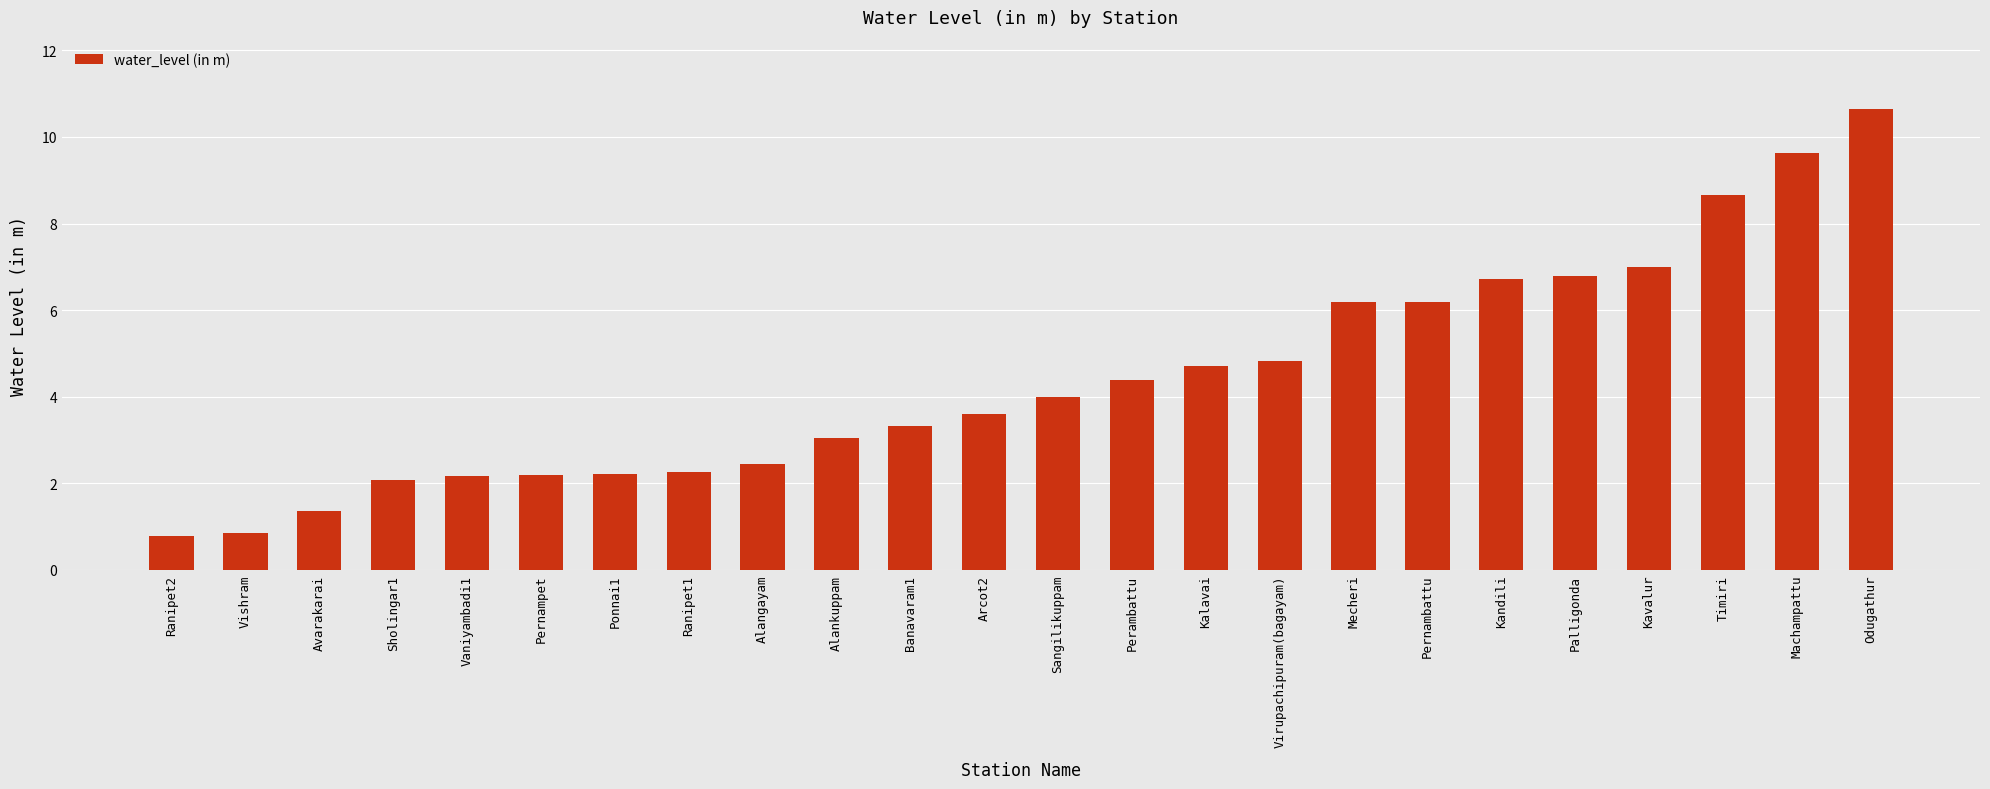

What is the greatest value displayed?

10.7